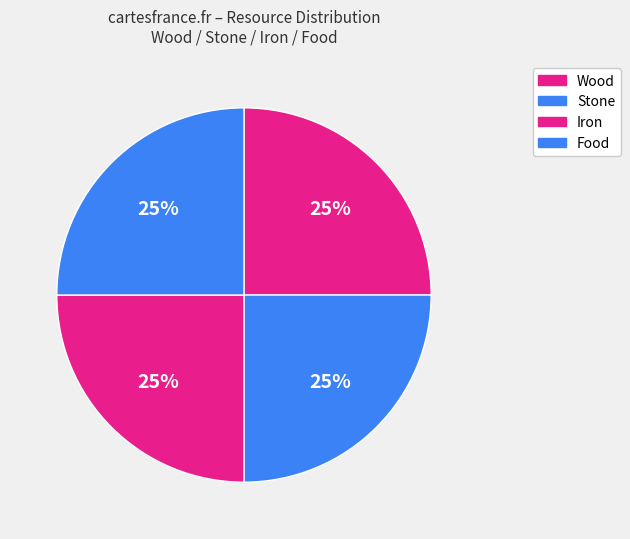

Count the number of slices in the pie.

4